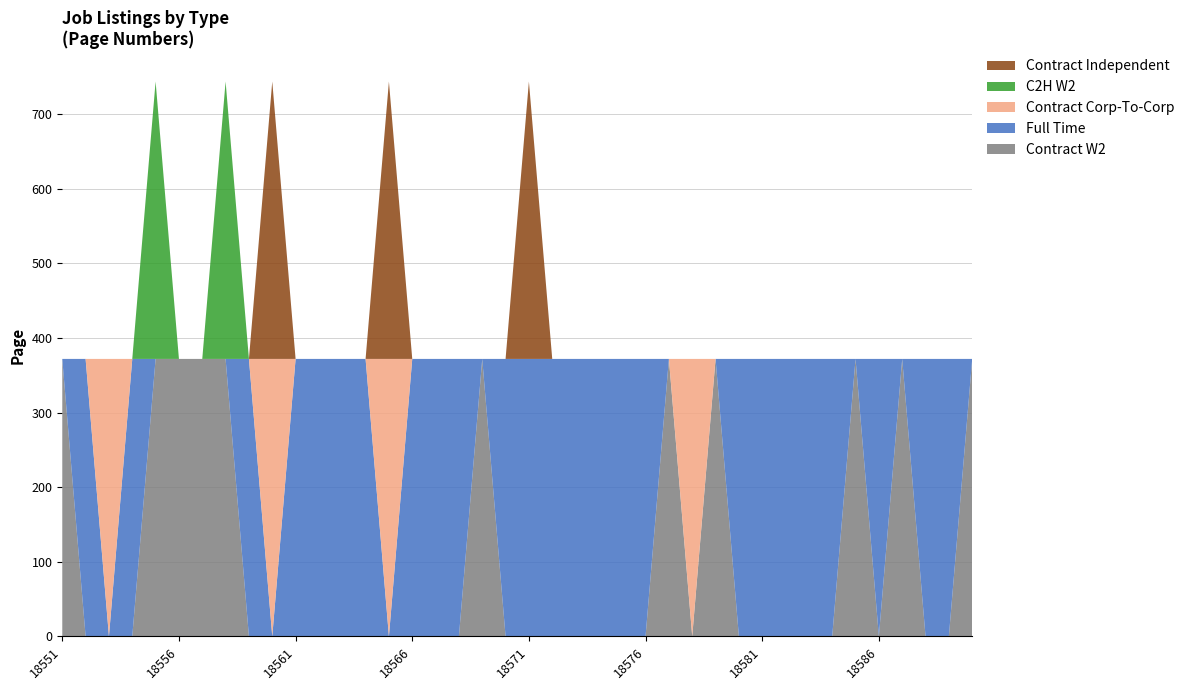

Reading left to right, what are all the values shown in this chart?

Contract W2: 372	0	0	0	372	372	372	372	0	0	0	0	0	0	0	0	0	0	372	0	0	0	0	0	0	0	372	0	372	0	0	0	0	0	372	0	372	0	0	372
Full Time: 0	372	0	372	0	0	0	0	372	0	372	372	372	372	0	372	372	372	0	372	372	372	372	372	372	372	0	0	0	372	372	372	372	372	0	372	0	372	372	0
Contract Corp-To-Corp: 0	0	372	0	0	0	0	0	0	372	0	0	0	0	372	0	0	0	0	0	0	0	0	0	0	0	0	372	0	0	0	0	0	0	0	0	0	0	0	0
C2H W2: 0	0	0	0	372	0	0	372	0	0	0	0	0	0	0	0	0	0	0	0	0	0	0	0	0	0	0	0	0	0	0	0	0	0	0	0	0	0	0	0
Contract Independent: 0	0	0	0	0	0	0	0	0	372	0	0	0	0	372	0	0	0	0	0	372	0	0	0	0	0	0	0	0	0	0	0	0	0	0	0	0	0	0	0